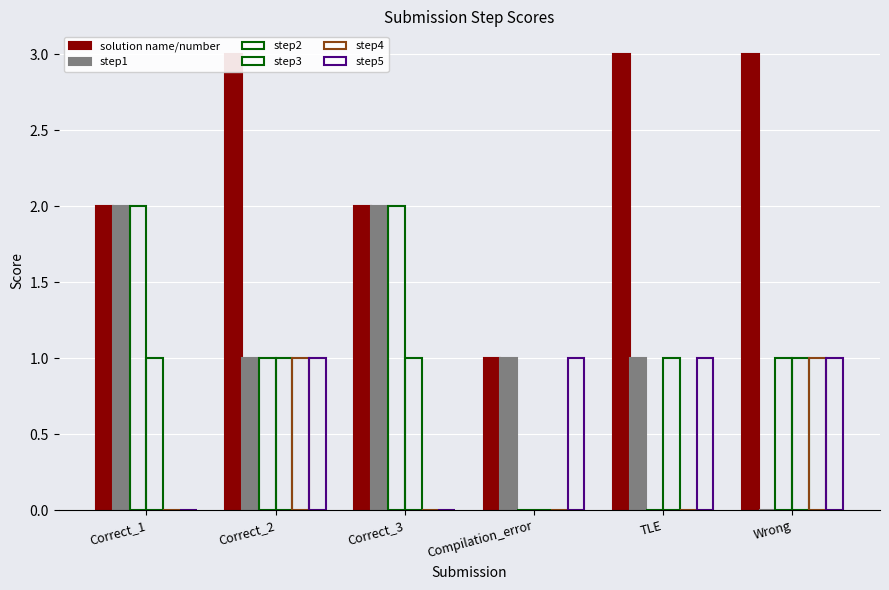

Which series has the largest total across all categories?

solution name/number